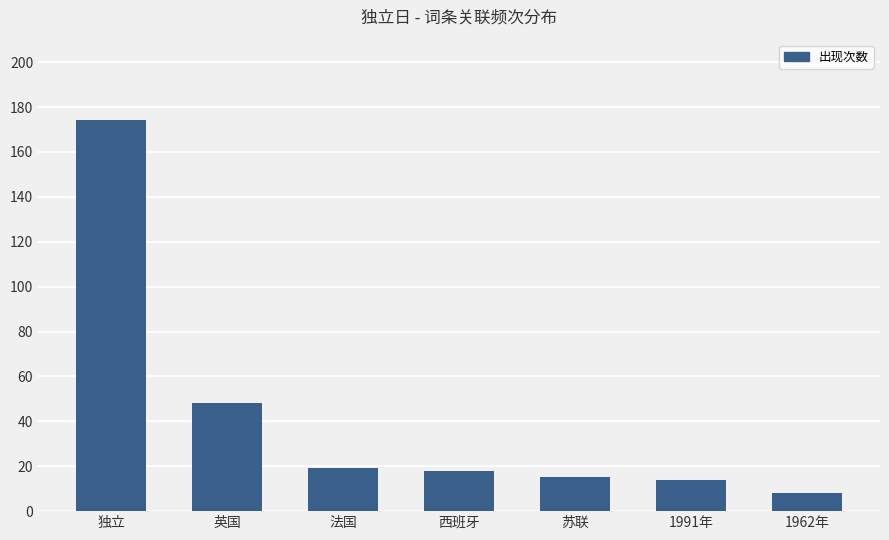

Does the chart contain any negative values?

No